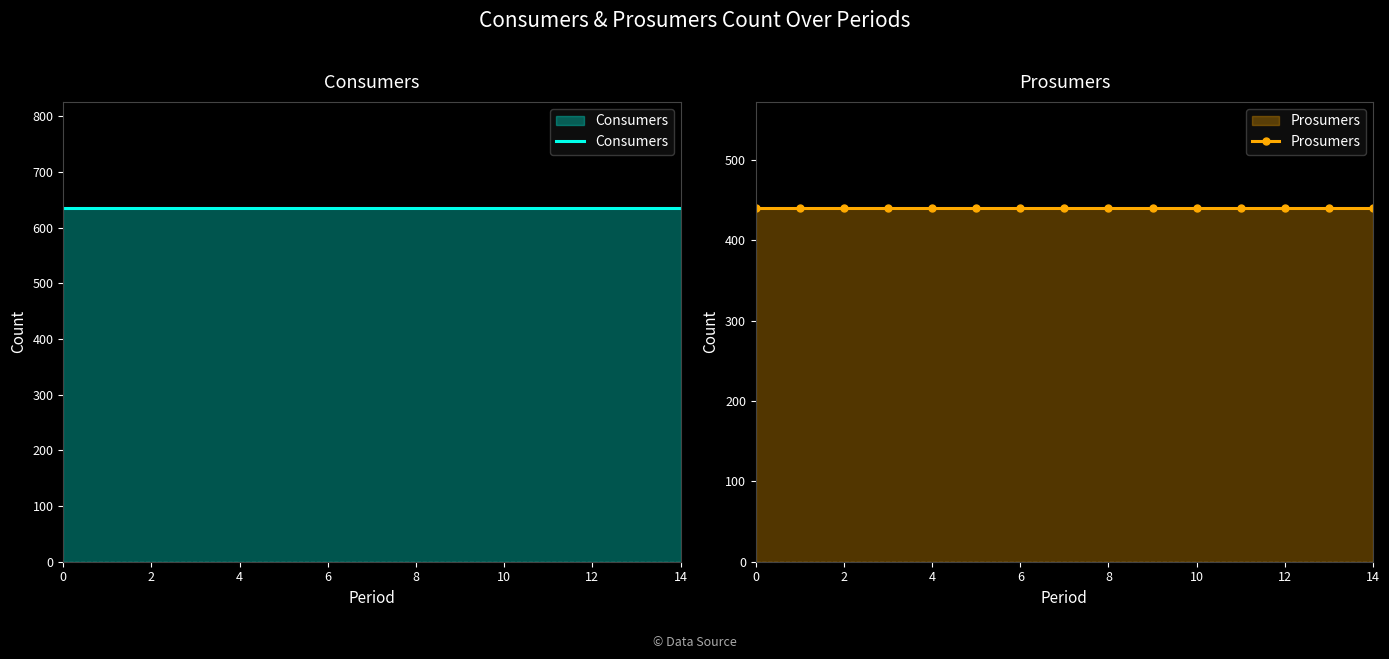

Which has a higher value, 13 or 12?

13